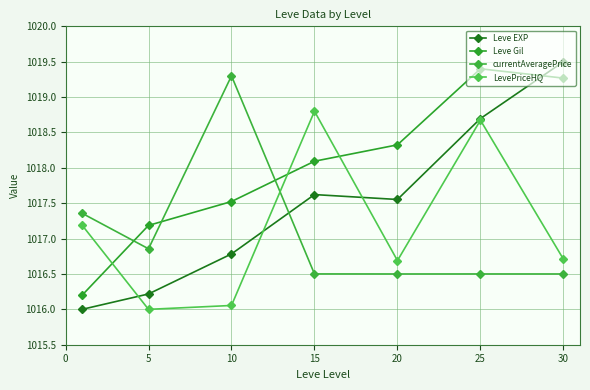

How many lines are shown in the chart?

4